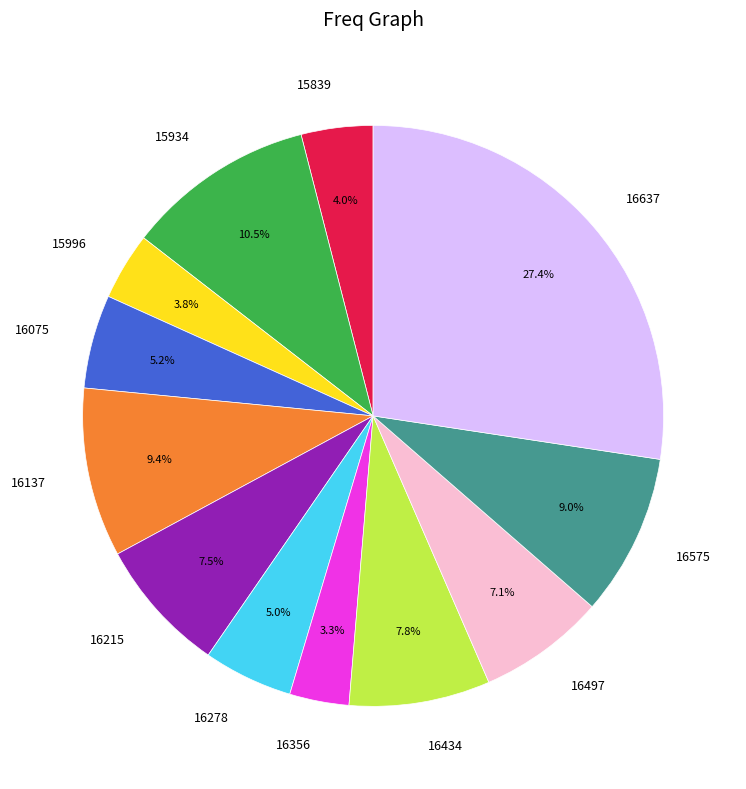

Which category has the biggest portion of the pie?

16637